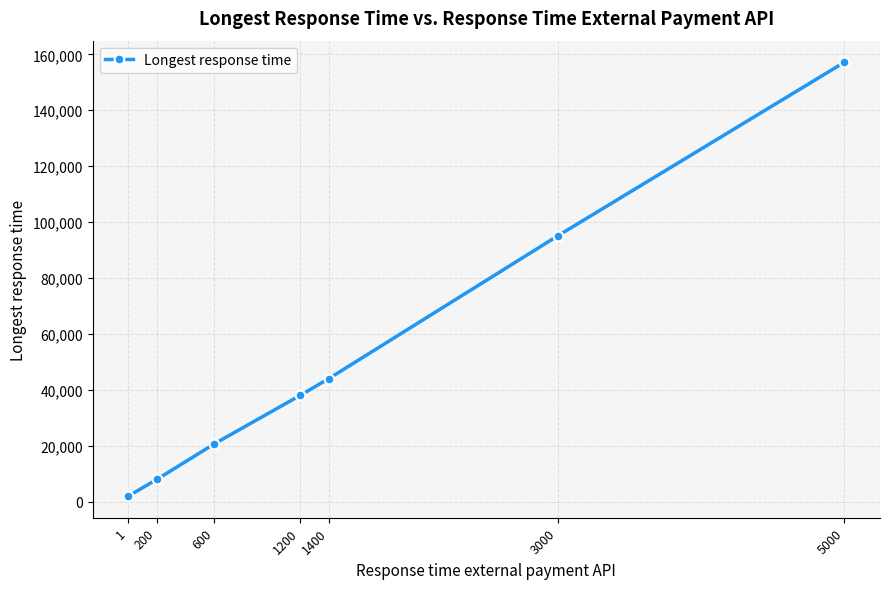

What is the difference between the second highest and minimum values?

93034.0